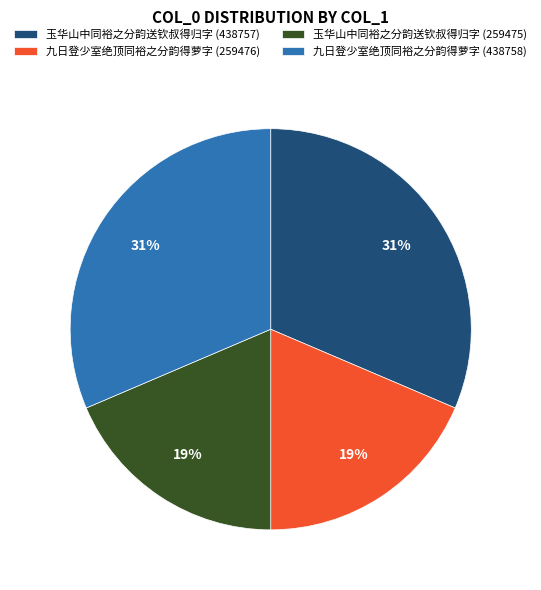

What is the ratio of the value at 玉华山中同裕之分韵送钦叔得归字 (259475) to the value at 九日登少室绝顶同裕之分韵得萝字 (438758)?

0.6